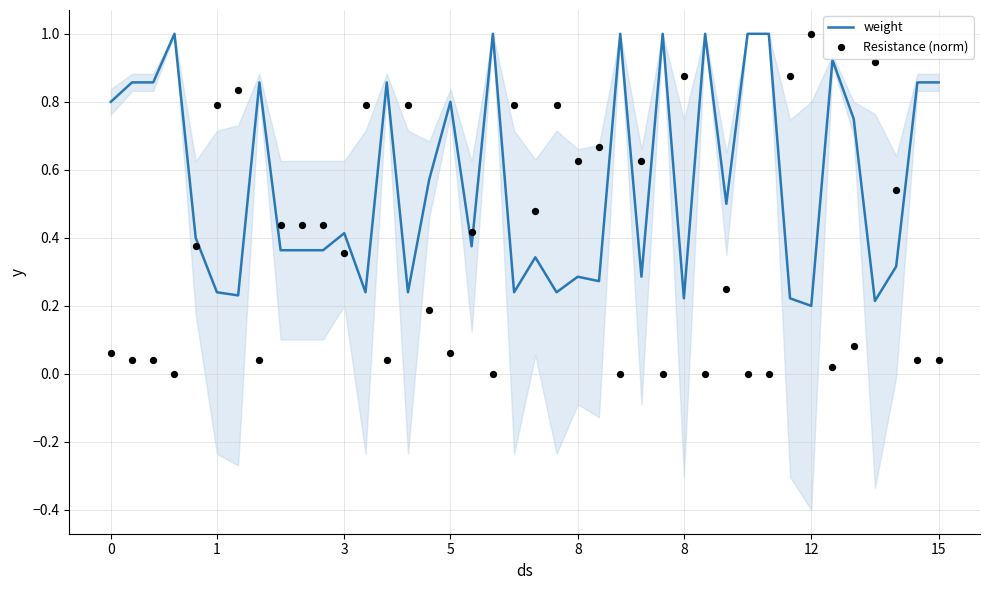

At how many categories does at least one series exceed 0?

40